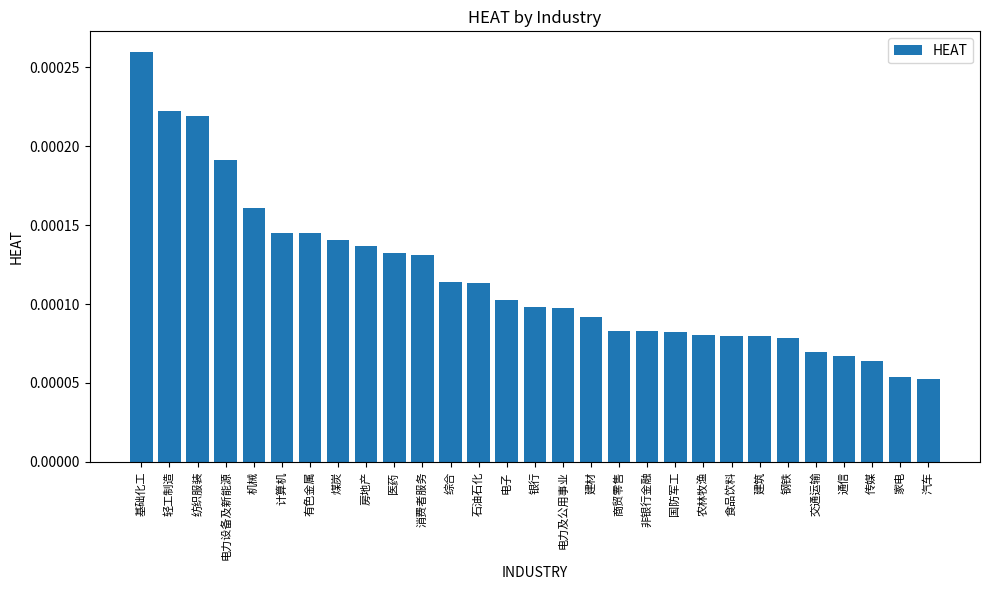

What is the label of the 8th bar from the left?

煤炭